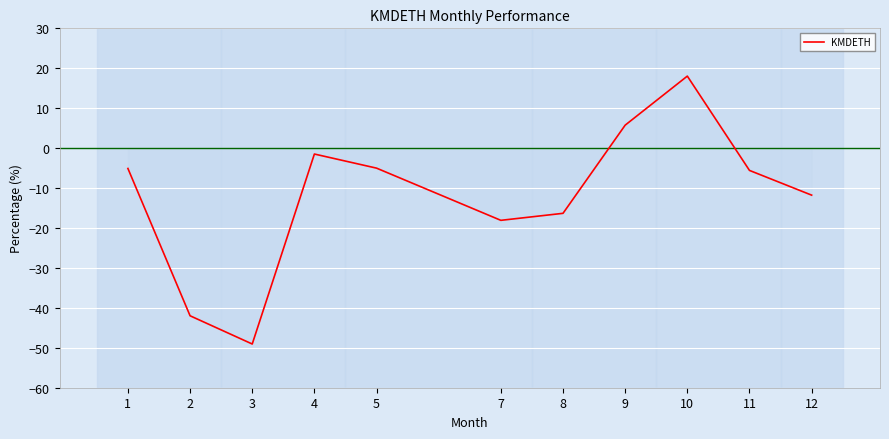

What is the minimum value shown in the chart?

-49.1